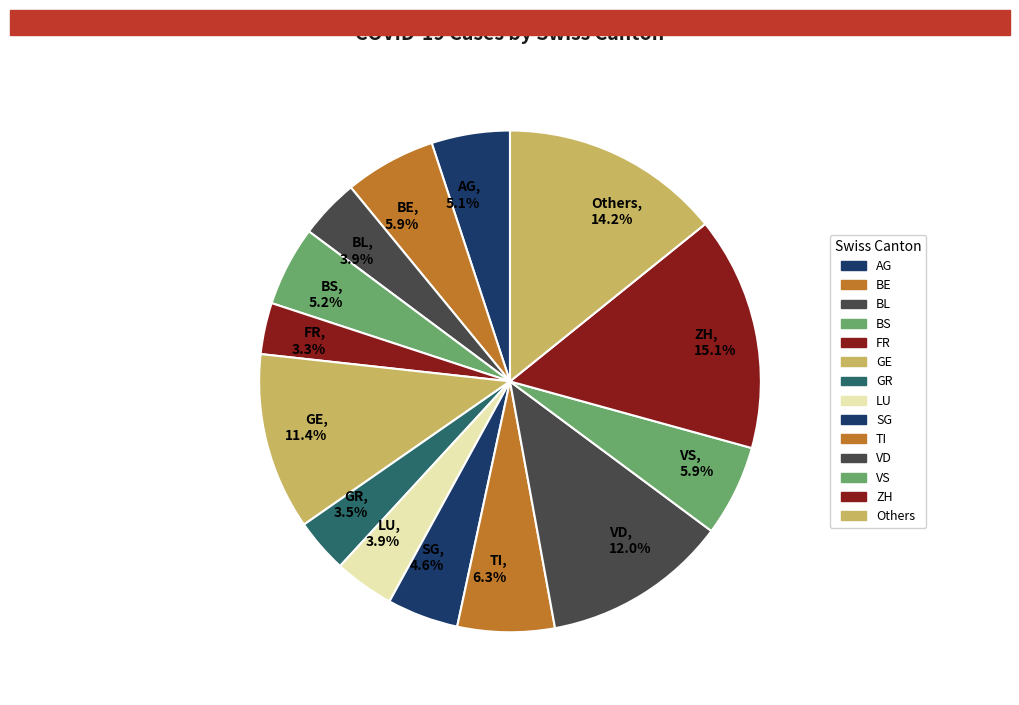

Between BS and Others, which is larger?

Others